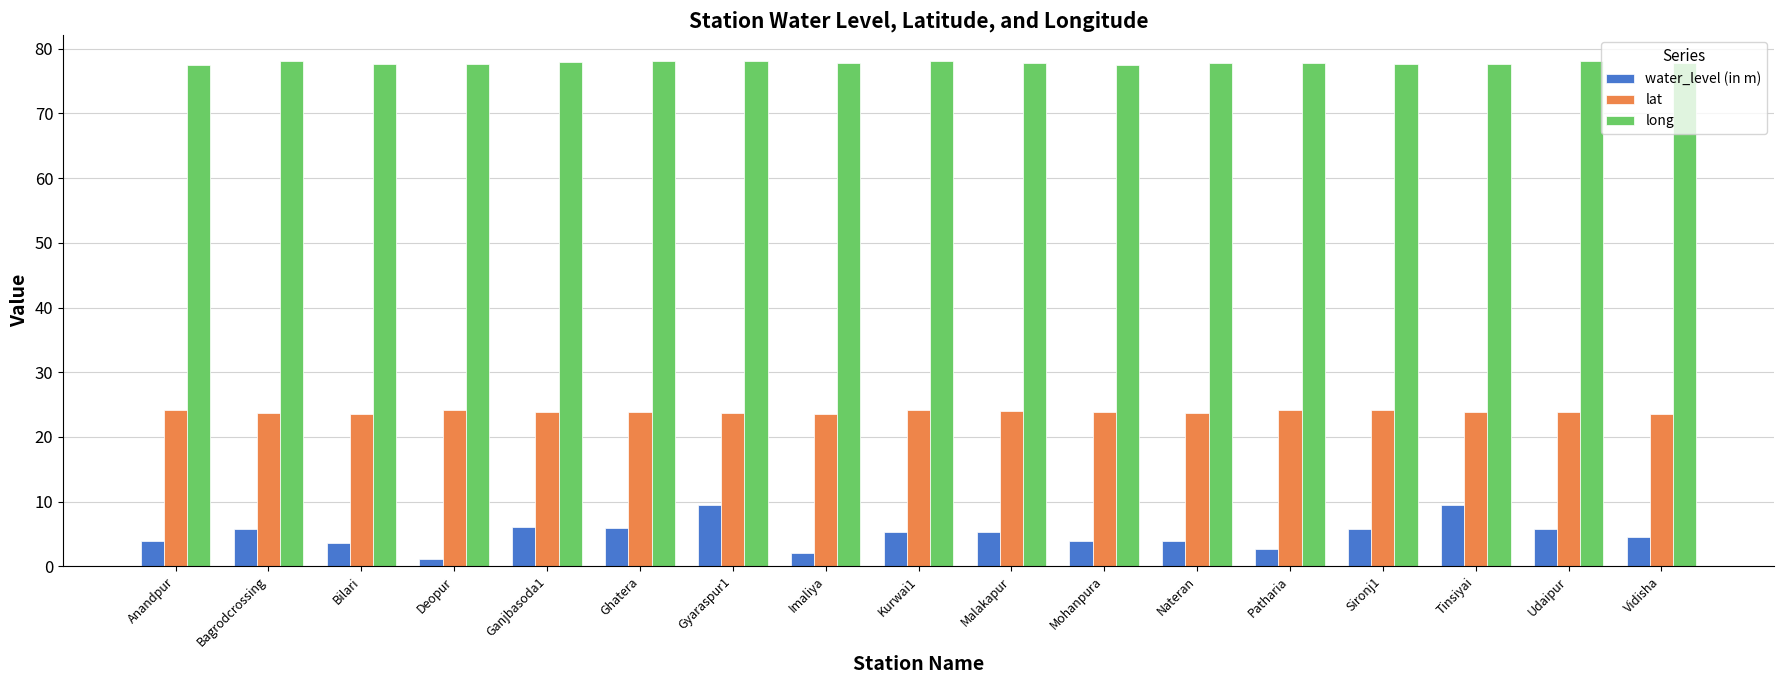

At Udaipur, list the series in order from largest to smallest.

long, lat, water_level (in m)